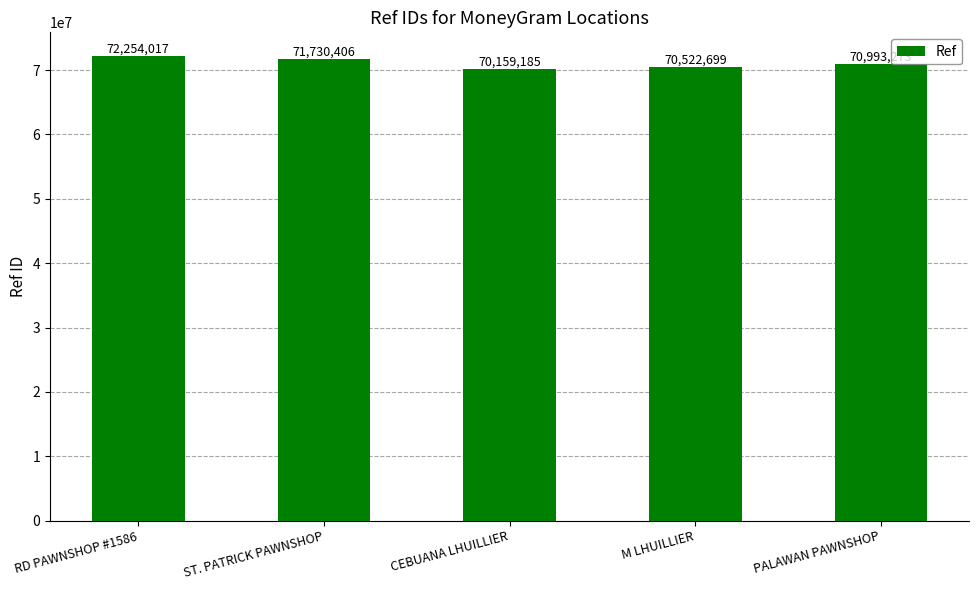

What is the label of the 4th bar from the right?

ST. PATRICK PAWNSHOP